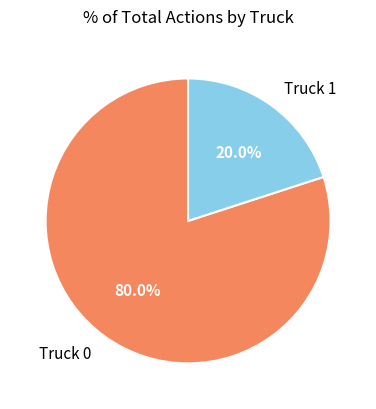

Combined, do Truck 1 and Truck 0 account for over 50%?

Yes